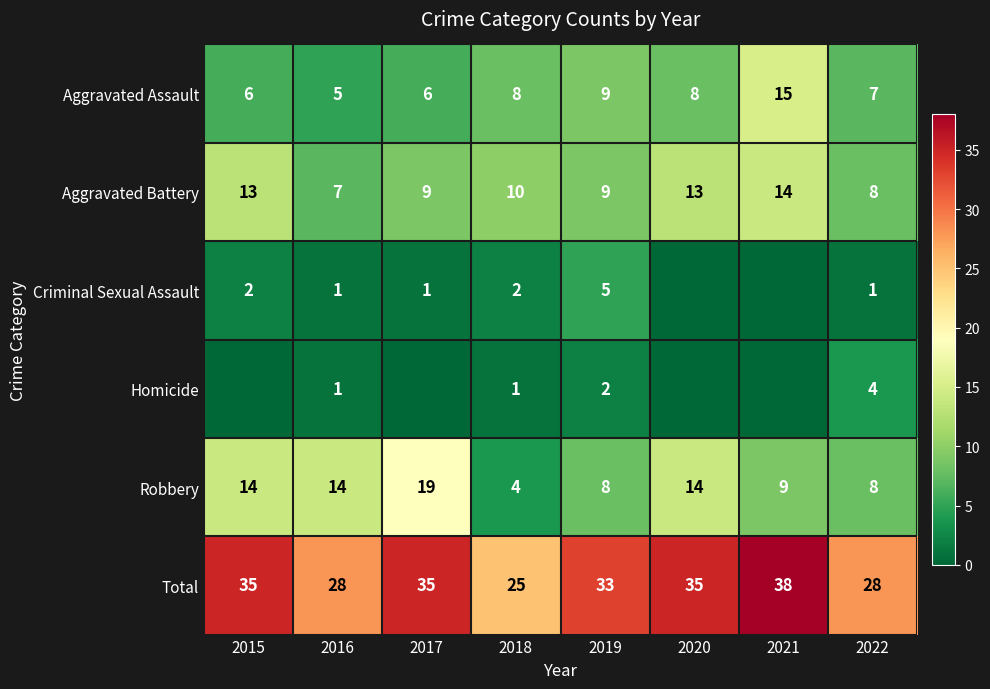

How many Aggravated Assault values are between 6 and 9?

6